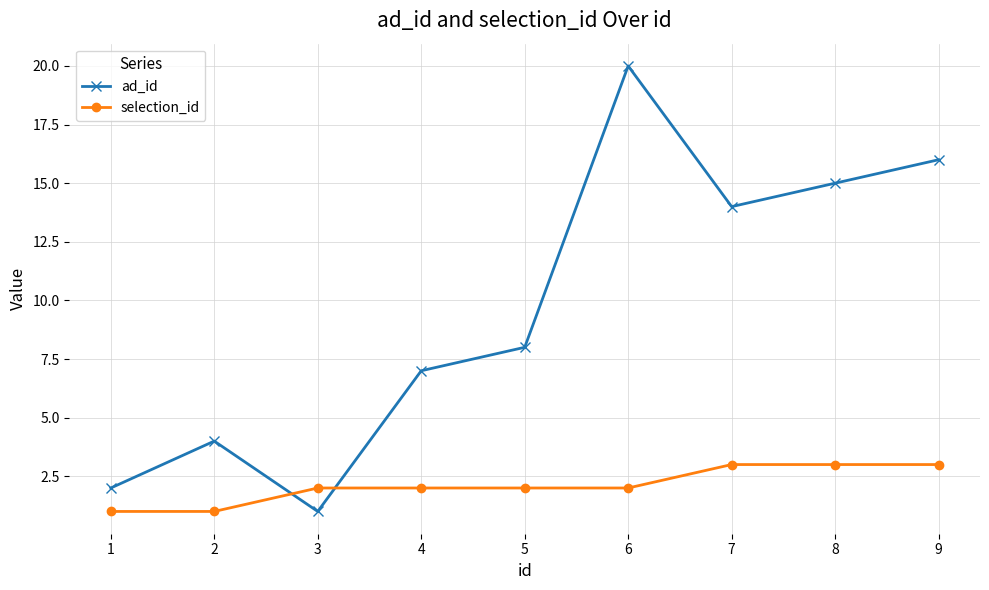

Which series has the widest spread of values?

ad_id